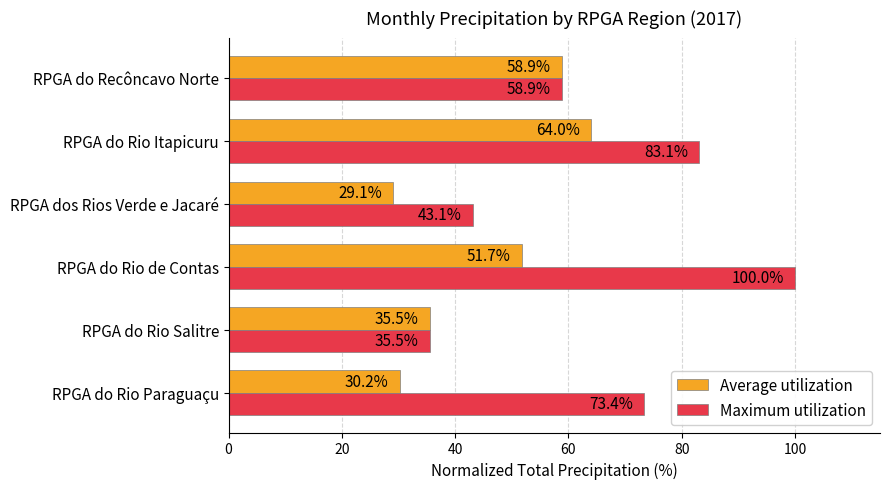

Between RPGA do Rio Itapicuru and RPGA do Recôncavo Norte, which series saw the biggest shift?

Maximum utilization